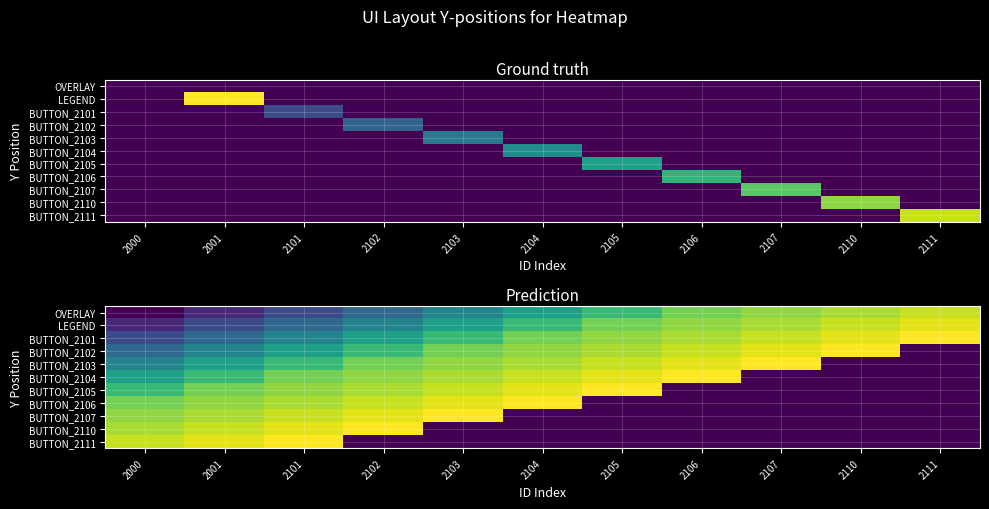

At how many categories does at least one series exceed 436?

11